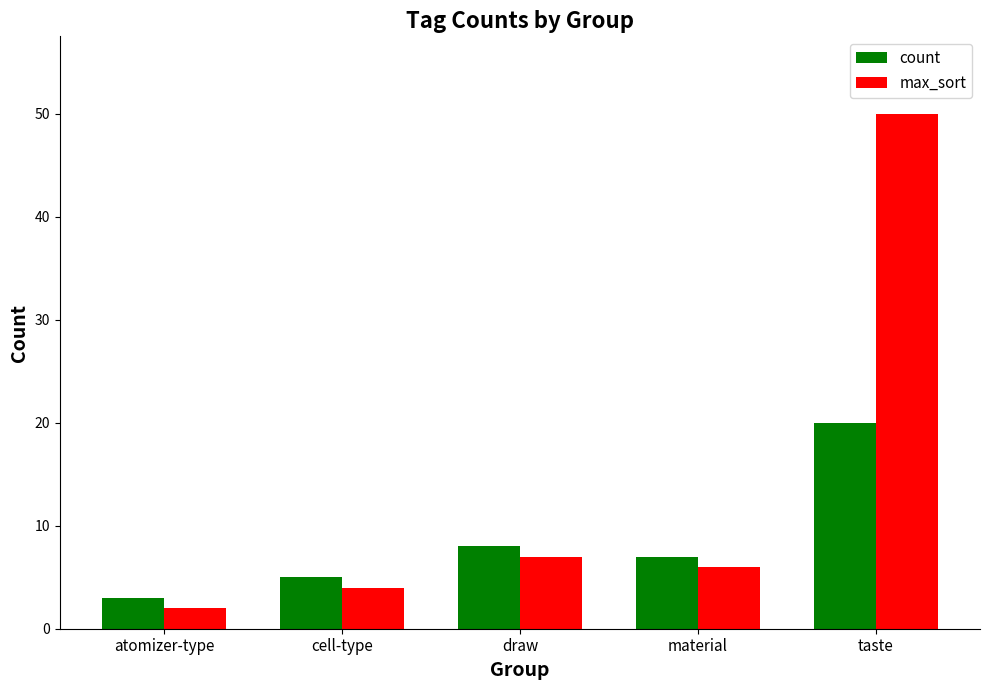

Reading right to left, list all the values displayed in this chart.

count: 20	7	8	5	3
max_sort: 50	6	7	4	2